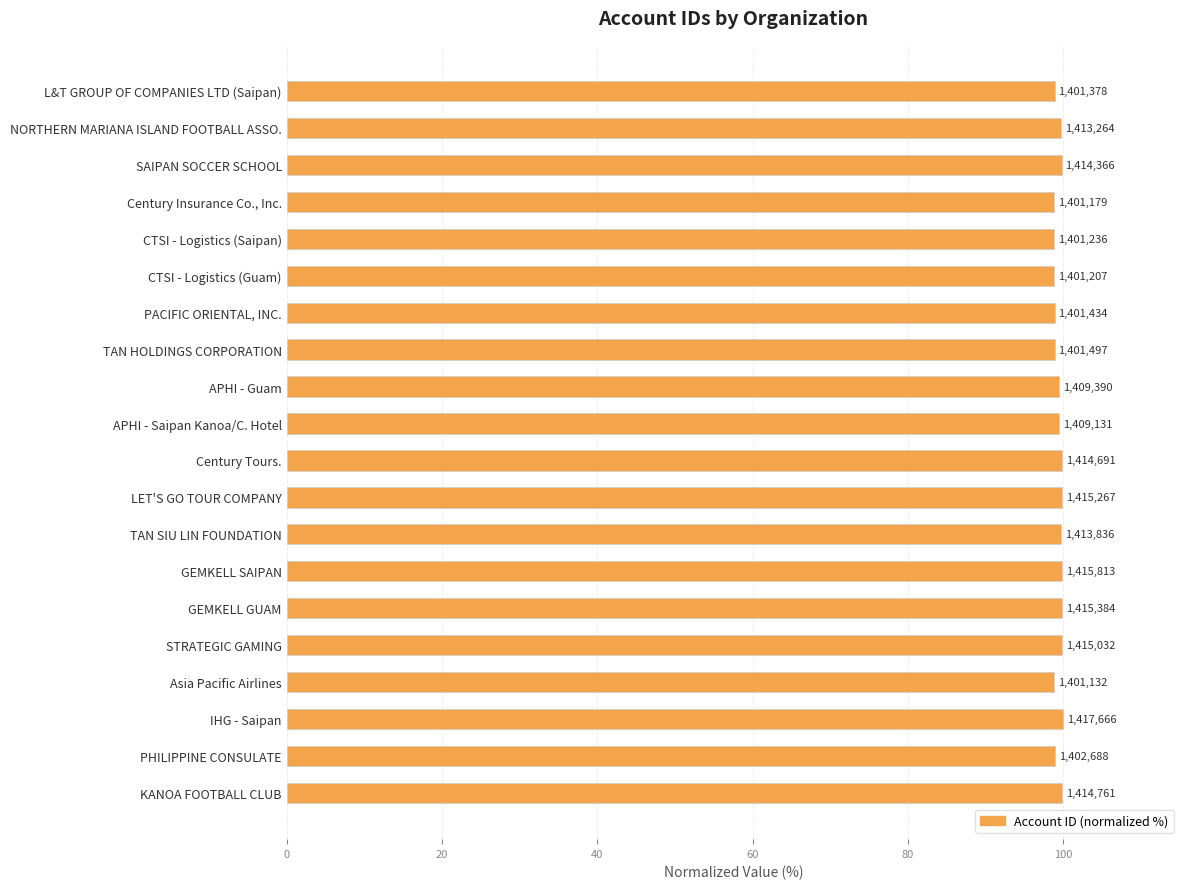

What is the greatest value displayed?

100.0